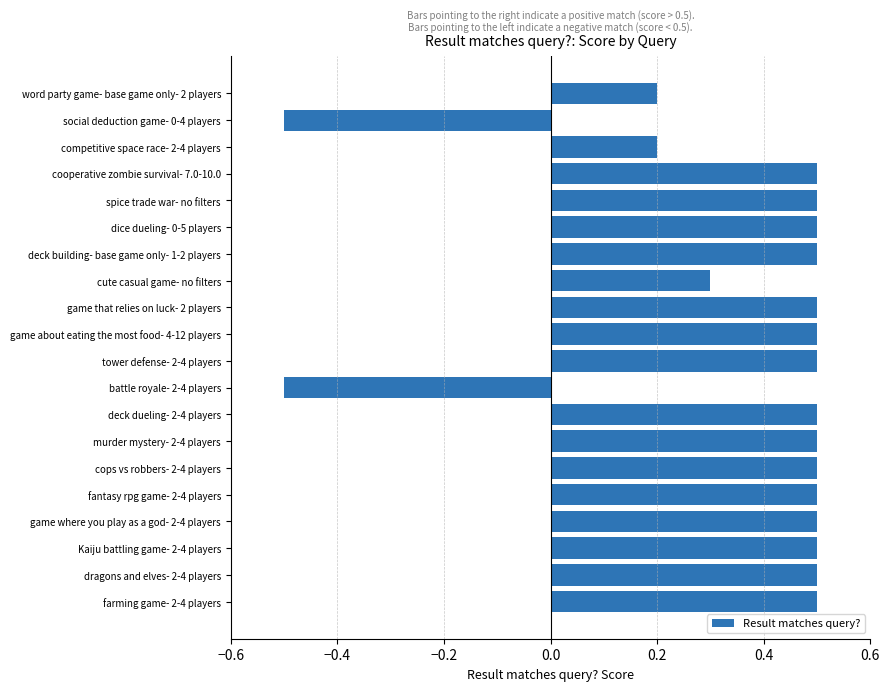

Count the number of categories in the chart.

20